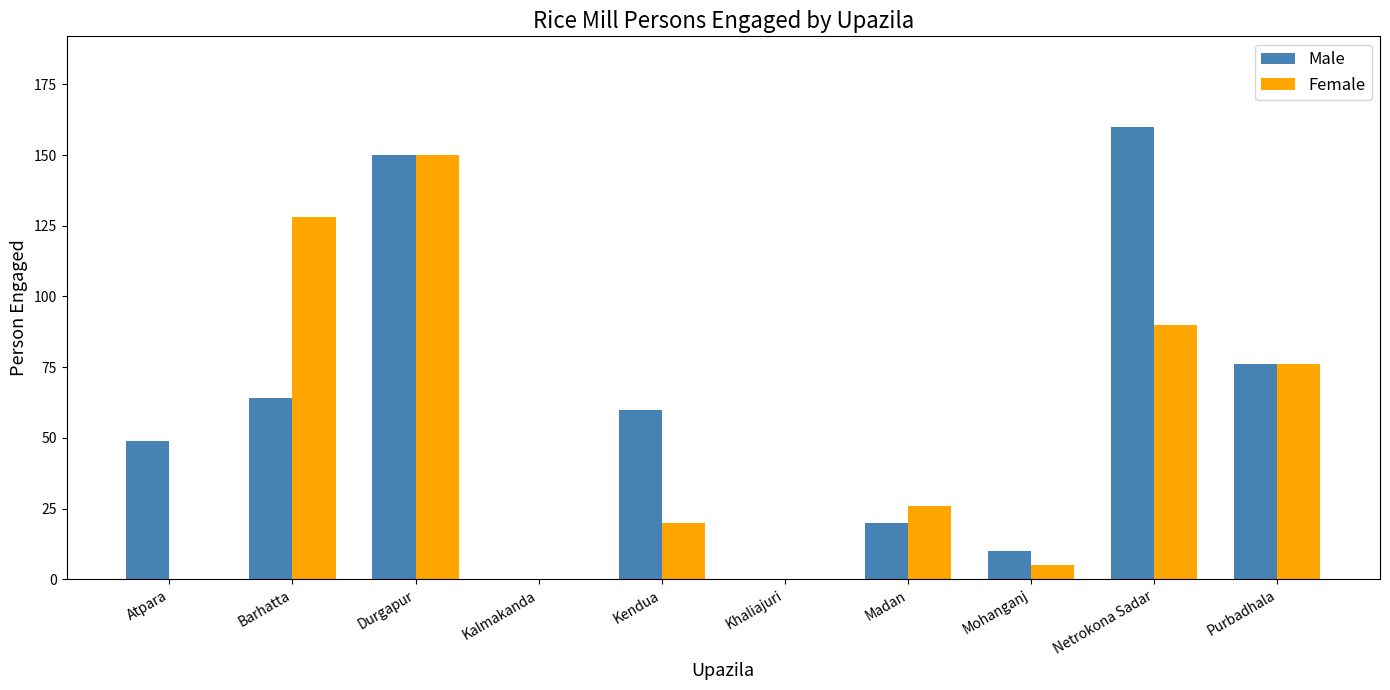

Which series has the largest total across all categories?

Male